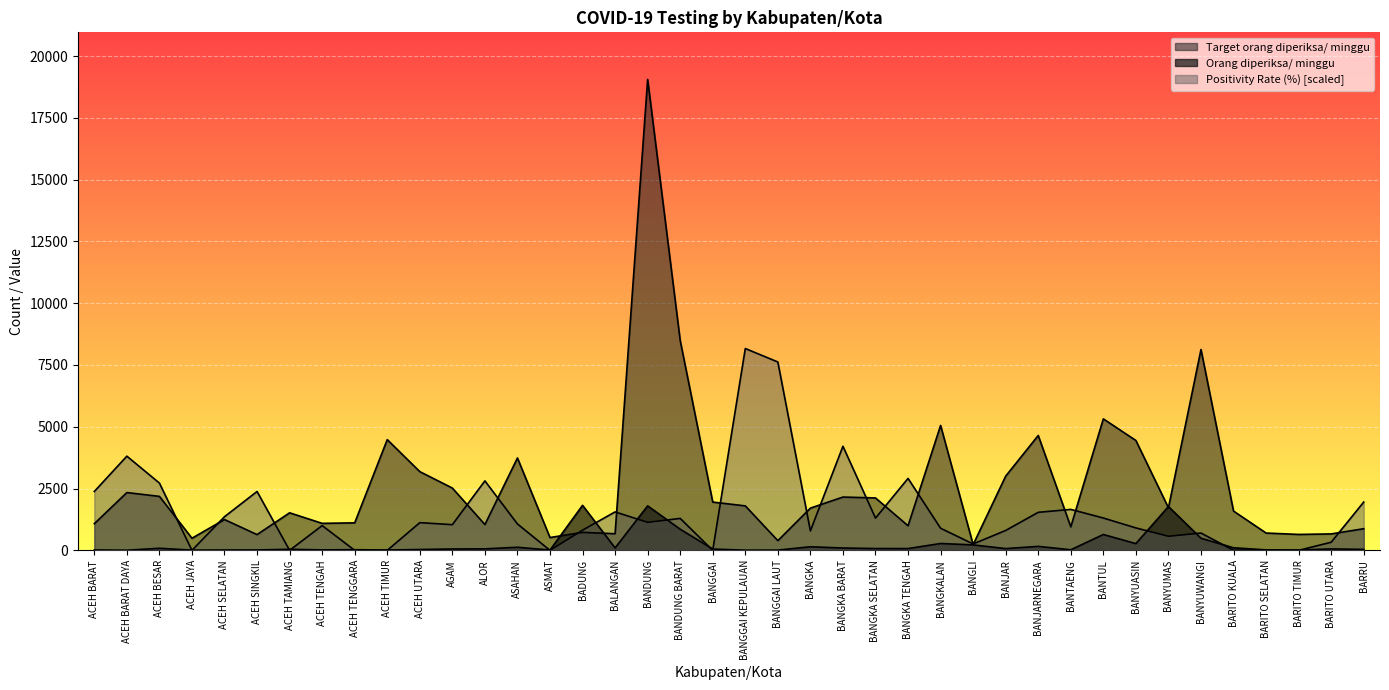

True or false: Target orang diperiksa/ minggu has more than 1 points higher than both neighbors.

True